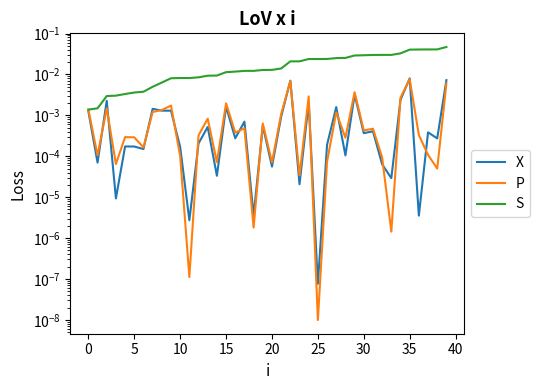

True or false: P and S cross at least once.

False